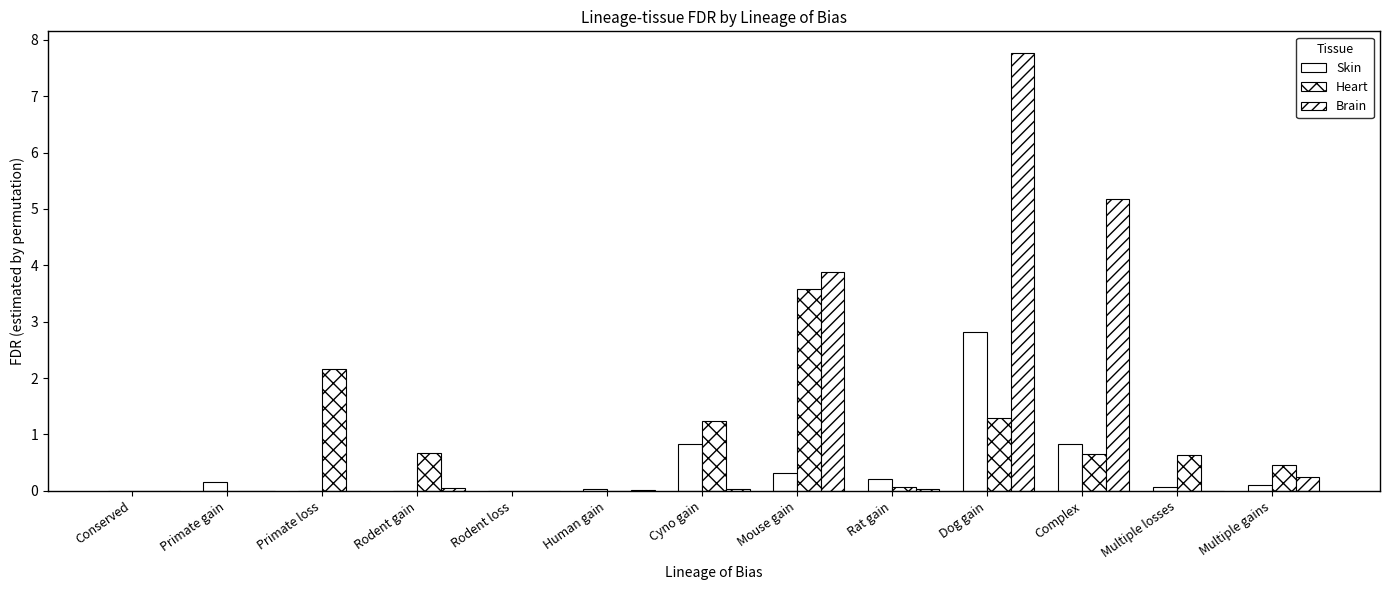

What is the sum of the Heart values at Rodent gain and Complex?

1.3